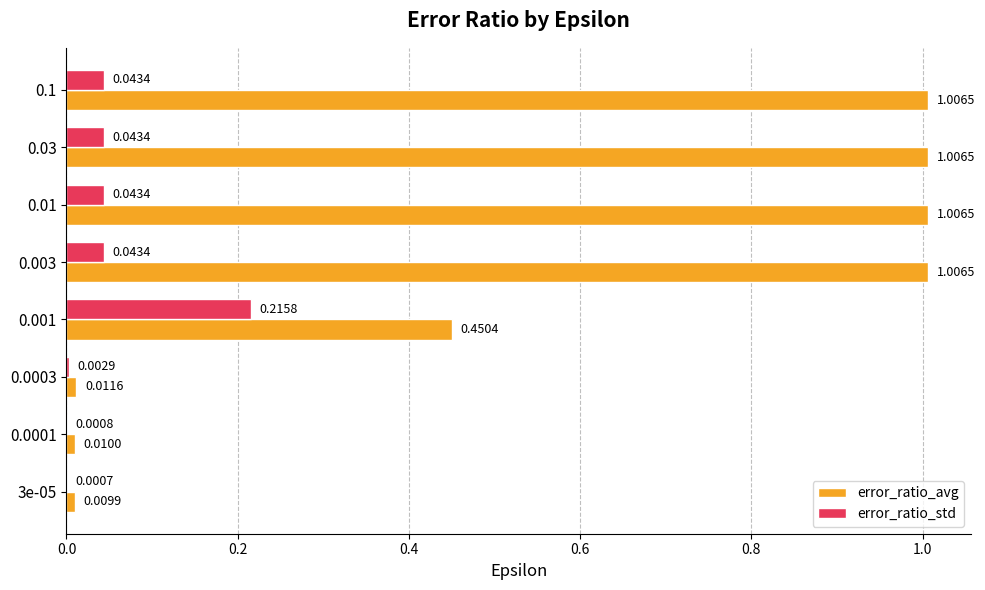

What is the sum of all error_ratio_std values?

0.4